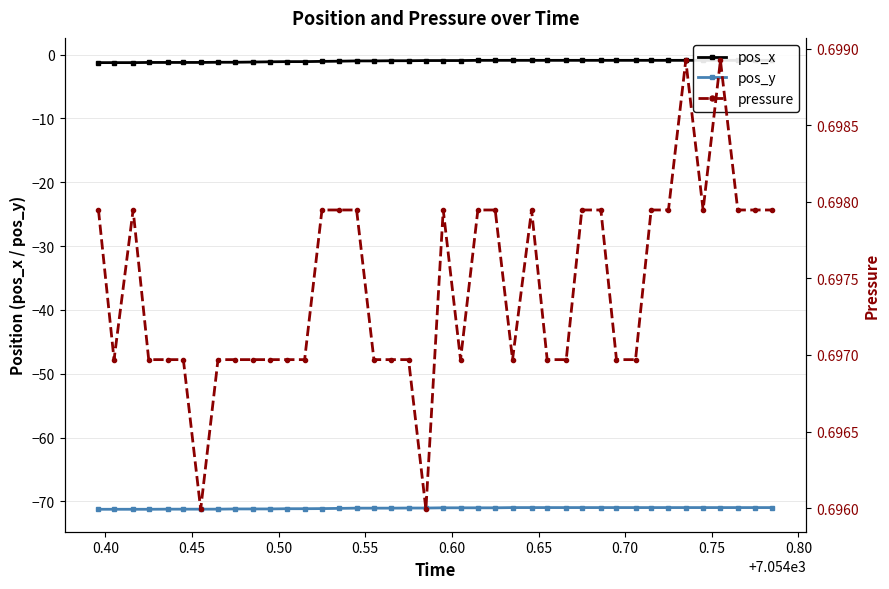

What is the maximum value for pos_y?

-71.0